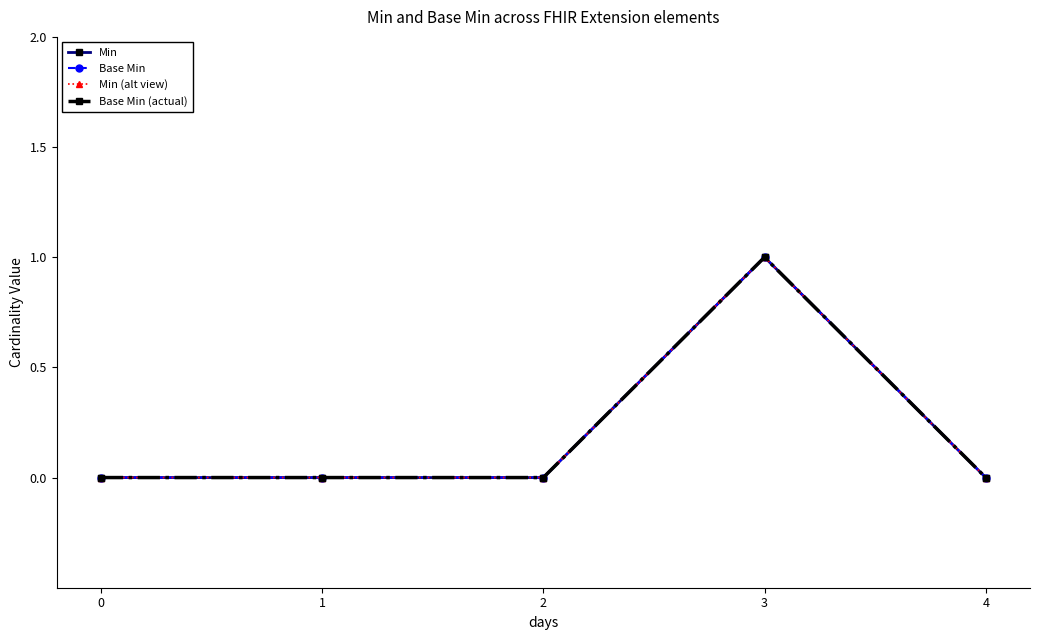

Reading left to right, transcribe all the data shown in this chart.

Min: 0=0	1=0	2=0	3=1	4=0
Base Min: 0=0	1=0	2=0	3=1	4=0
Min (alt view): 0=0	1=0	2=0	3=1	4=0
Base Min (actual): 0=0	1=0	2=0	3=1	4=0